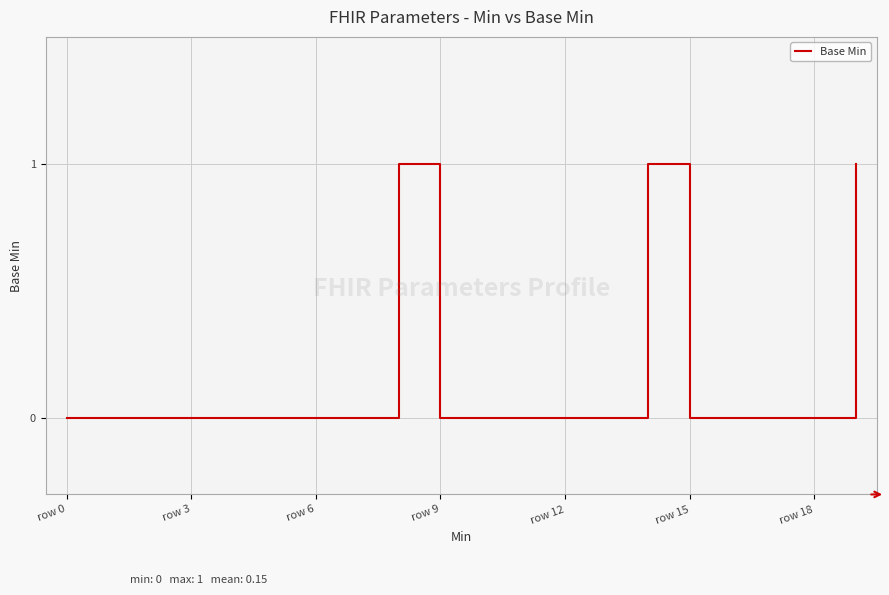

Does the chart have visible grid lines?

Yes